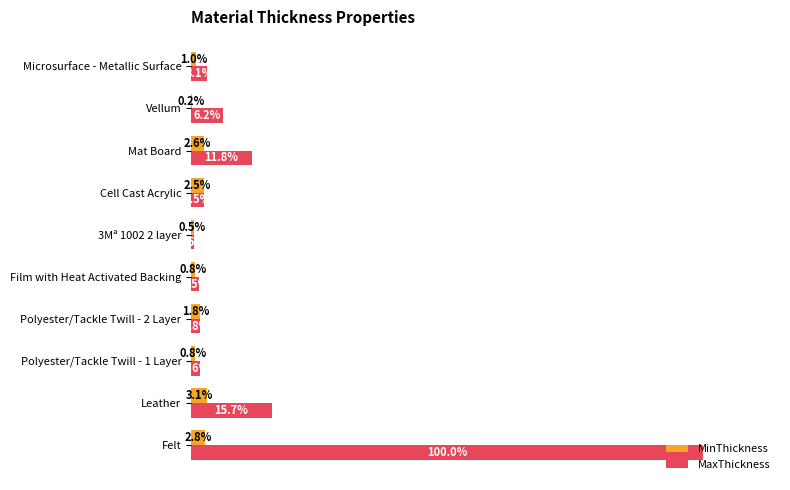

At which label is MinThickness closest to 1?

Microsurface - Metallic Surface